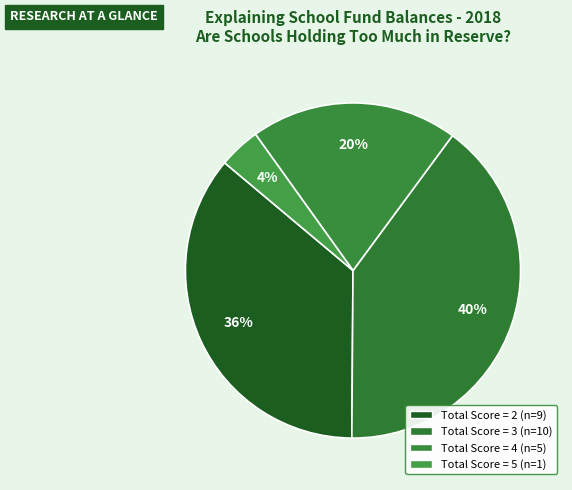

How many slices are in this pie chart?

4